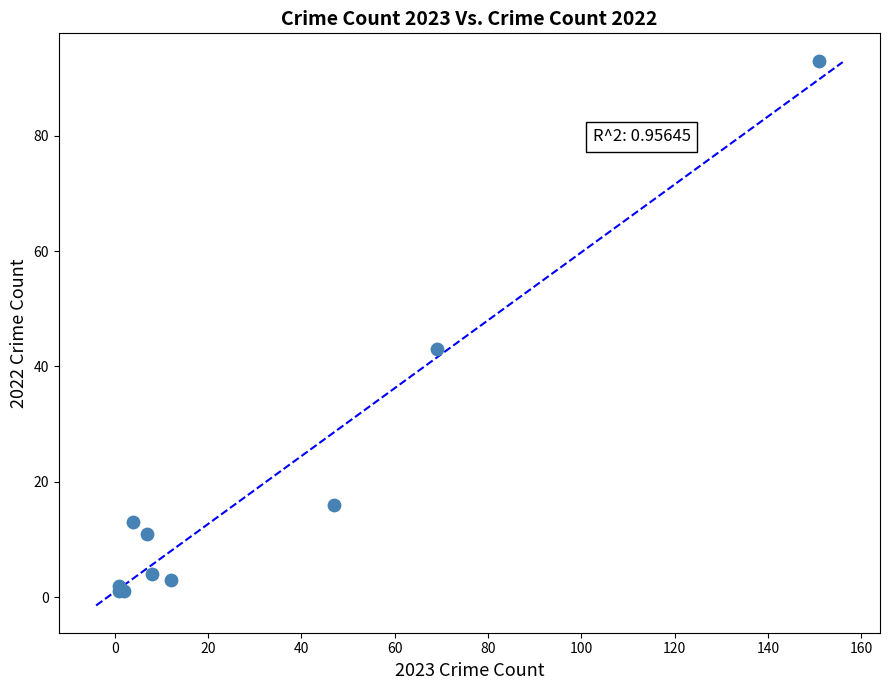

What Y value in the scatter plot is closest to 47?

43